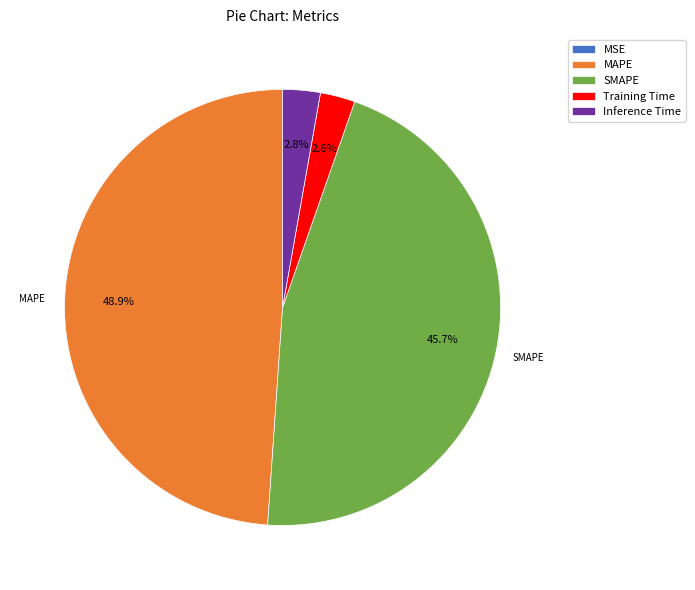

True or false: MAPE accounts for 49% of the total.

True